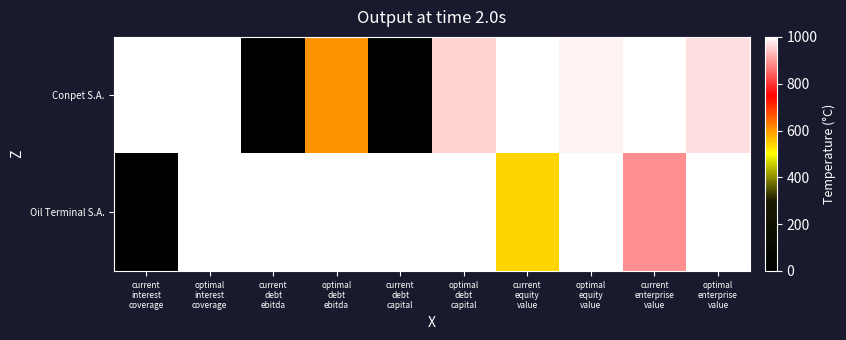

Reading left to right, what are all the values shown in this chart?

Conpet S.A.: current
interest
coverage=1000.0	optimal
interest
coverage=1000.0	current
debt
ebitda=11.4	optimal
debt
ebitda=603.6	current
debt
capital=18.1	optimal
debt
capital=956.5	current
equity
value=1000.0	optimal
equity
value=987.6	current
enterprise
value=1000.0	optimal
enterprise
value=965.6
Oil Terminal S.A.: current
interest
coverage=13.2	optimal
interest
coverage=996.5	current
debt
ebitda=1000.0	optimal
debt
ebitda=1000.0	current
debt
capital=1000.0	optimal
debt
capital=1000.0	current
equity
value=541.6	optimal
equity
value=1000.0	current
enterprise
value=887.1	optimal
enterprise
value=1000.0